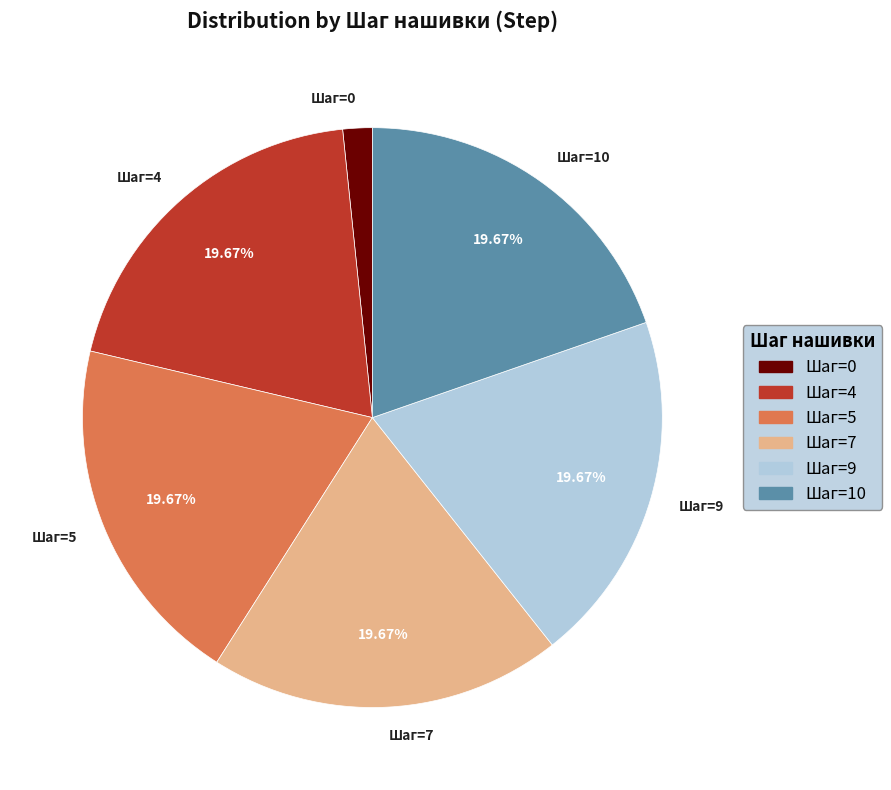

Is the sum of Шаг=7 and Шаг=5 greater than half?

No